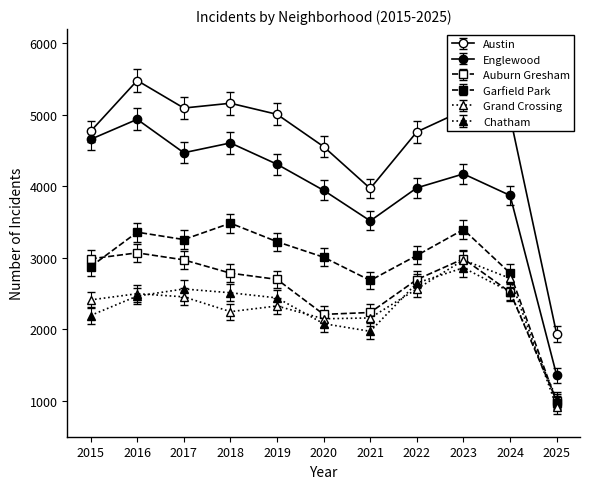

Which series has the largest total across all categories?

Austin